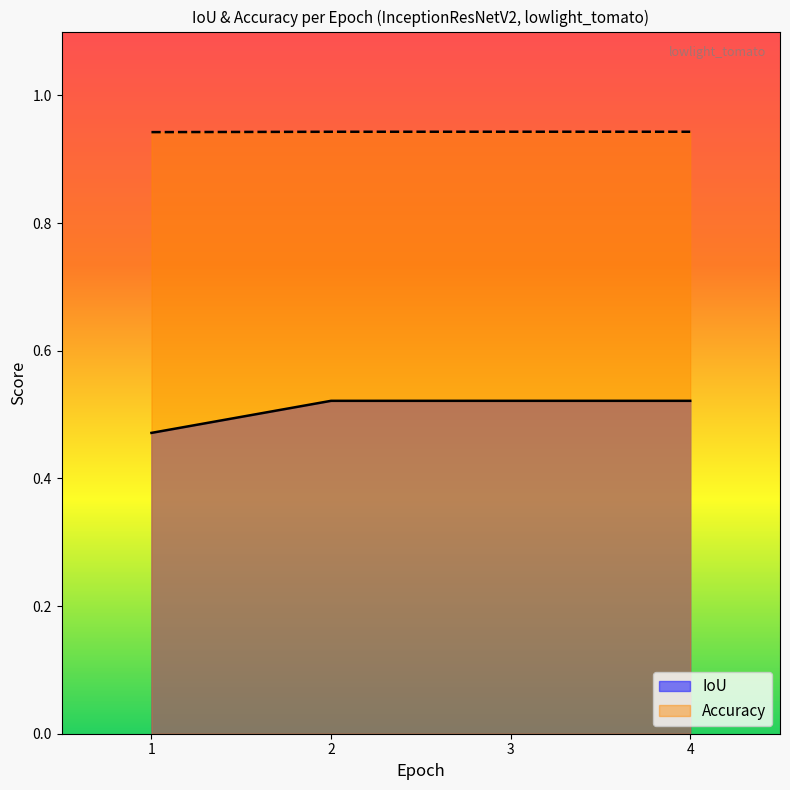

Between 3 and 4, which series saw the biggest shift?

Accuracy